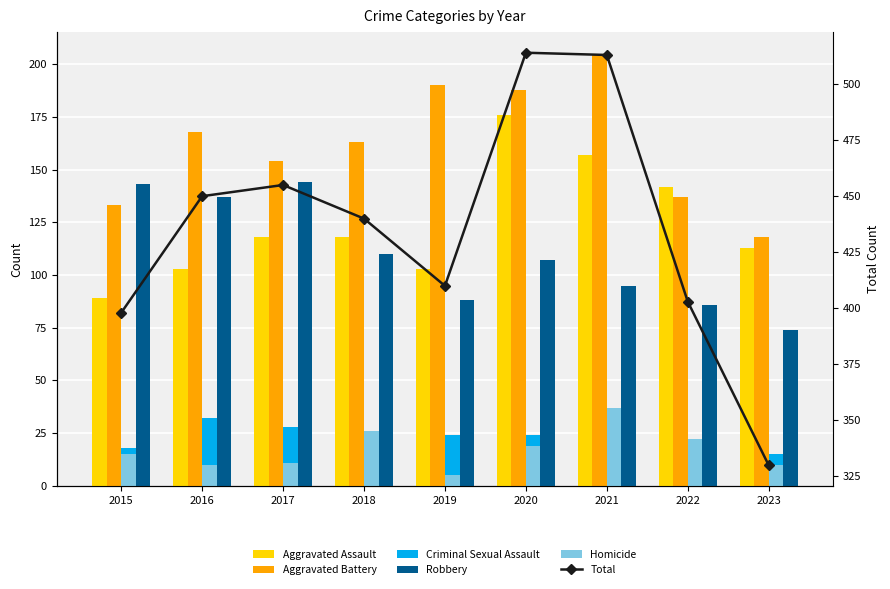

The value of Aggravated Assault at 2016 is 103. True or false?

True